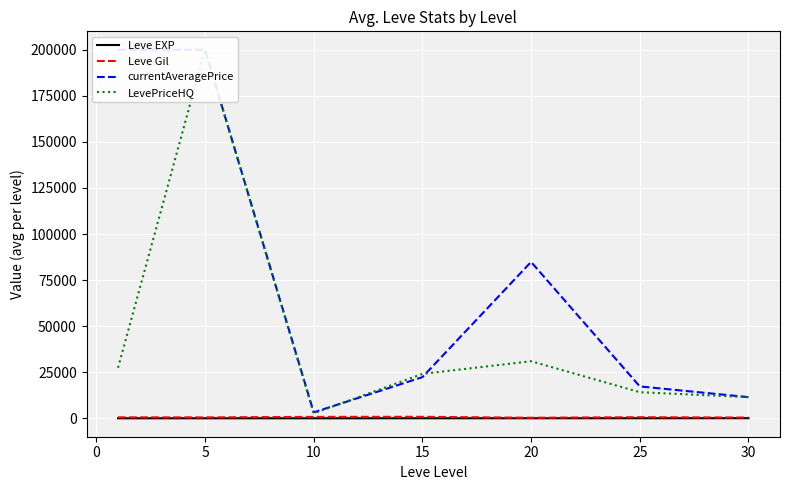

Which series has the largest total across all categories?

currentAveragePrice